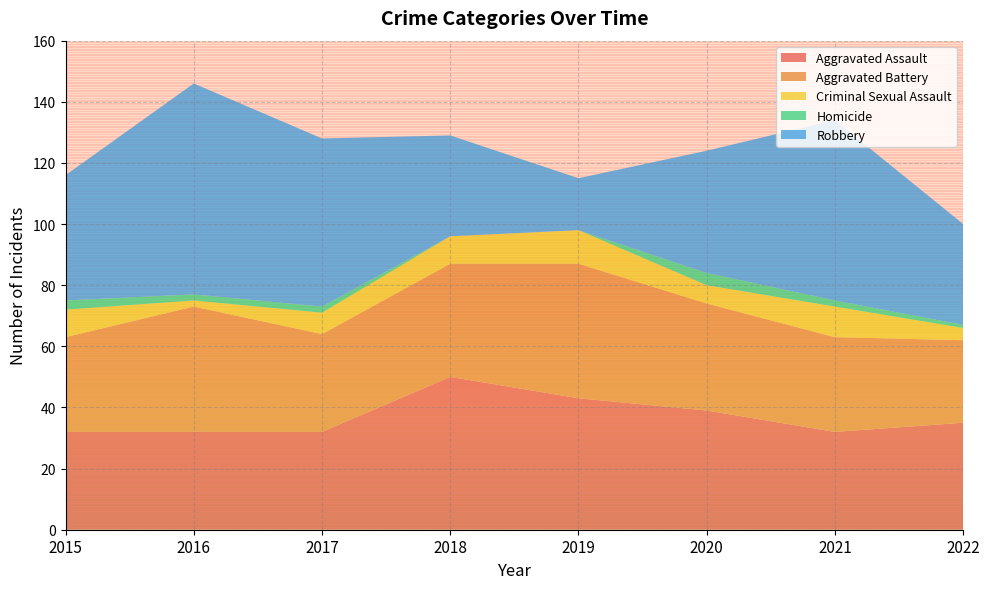

Reading left to right, extract all data points from this chart.

Aggravated Assault: 2015=32	2016=32	2017=32	2018=50	2019=43	2020=39	2021=32	2022=35
Aggravated Battery: 2015=31	2016=41	2017=32	2018=37	2019=44	2020=35	2021=31	2022=27
Criminal Sexual Assault: 2015=9	2016=2	2017=7	2018=9	2019=11	2020=6	2021=10	2022=4
Homicide: 2015=3	2016=2	2017=2	2018=0	2019=0	2020=4	2021=2	2022=1
Robbery: 2015=41	2016=69	2017=55	2018=33	2019=17	2020=40	2021=59	2022=33